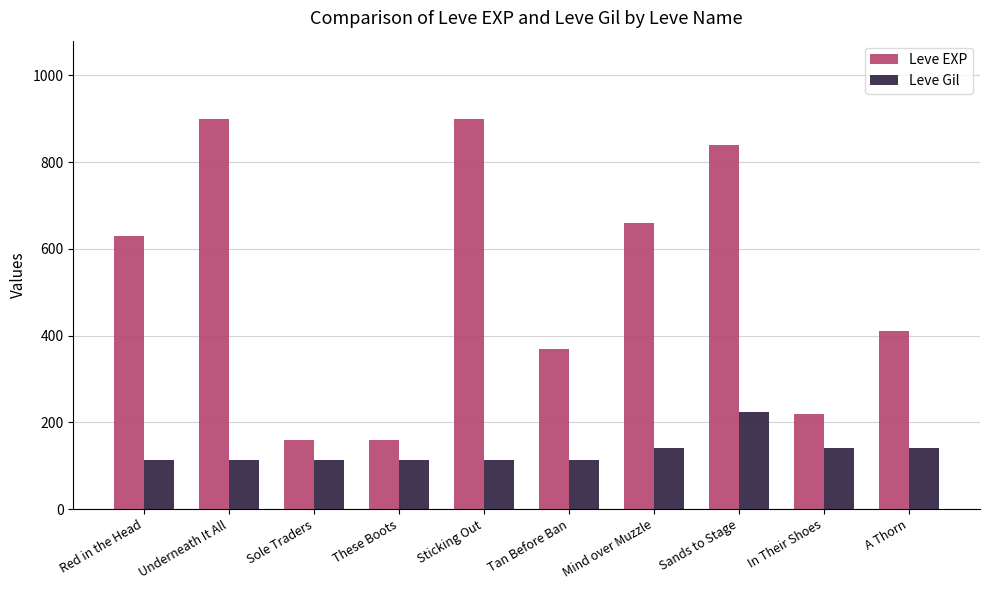

What is the sum of the Leve EXP values at In Their Shoes and Mind over Muzzle?

880